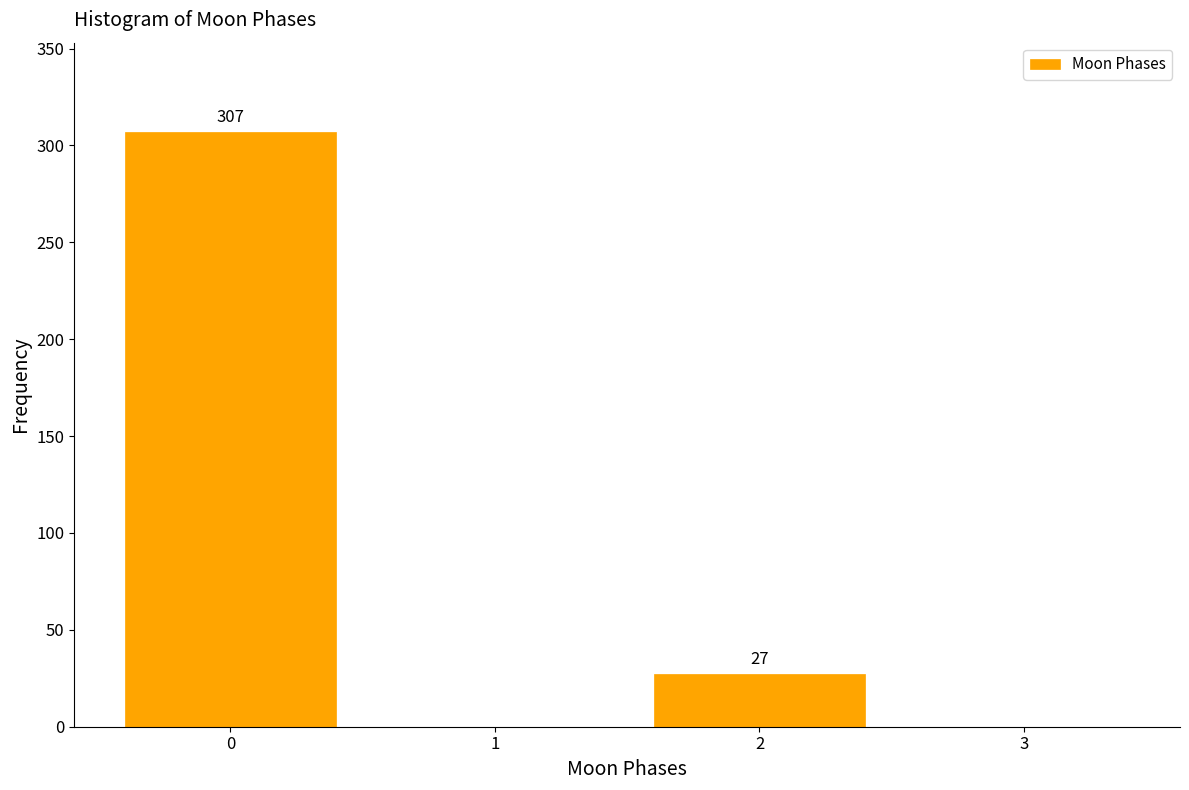

Reading left to right, extract all data points from this chart.

0=307	1=0	2=27	3=0